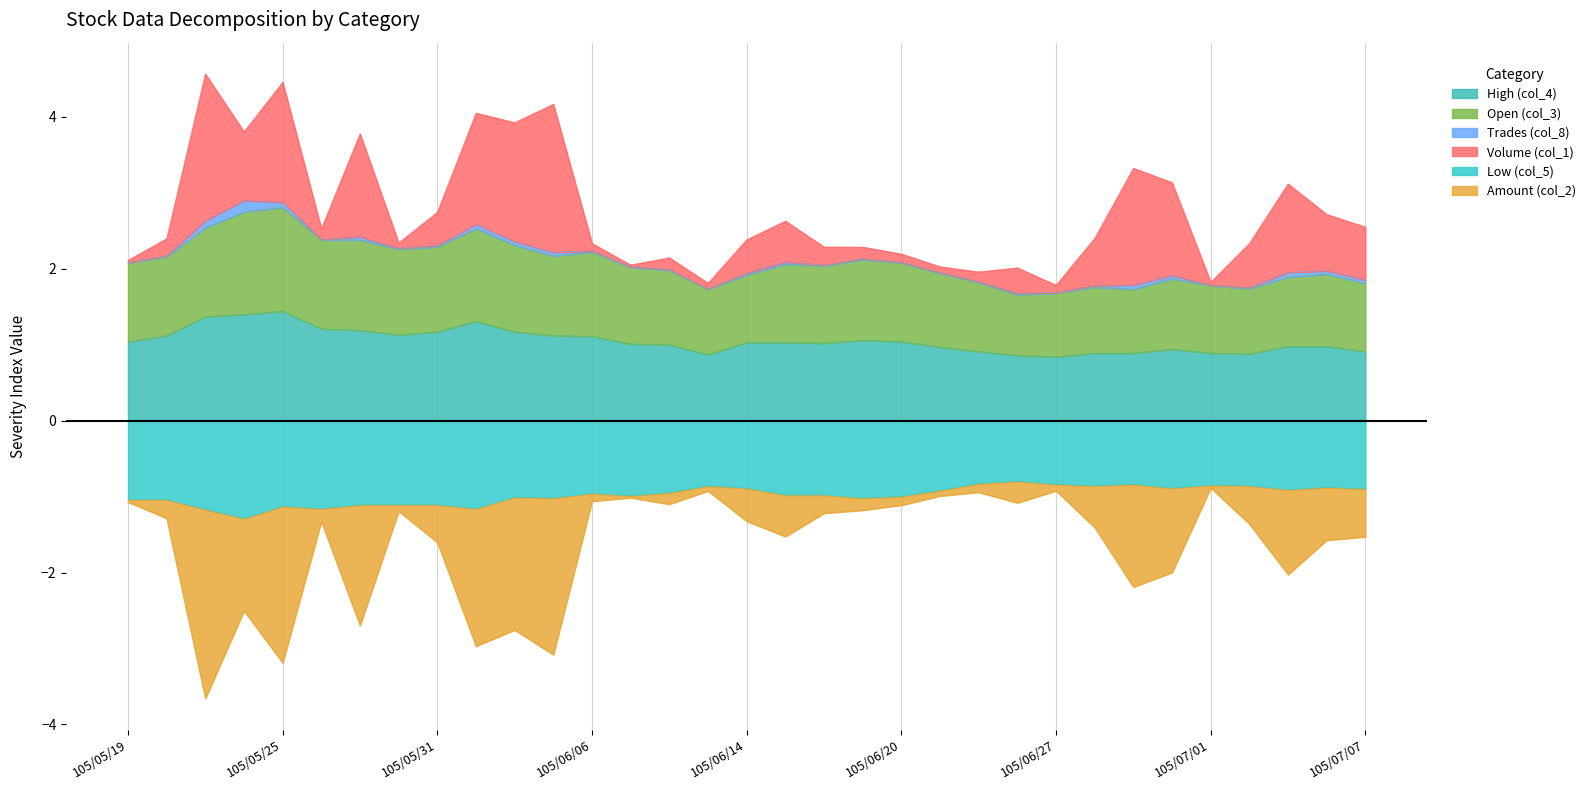

True or false: Amount (col_2) and Open (col_3) intersect in this chart.

False